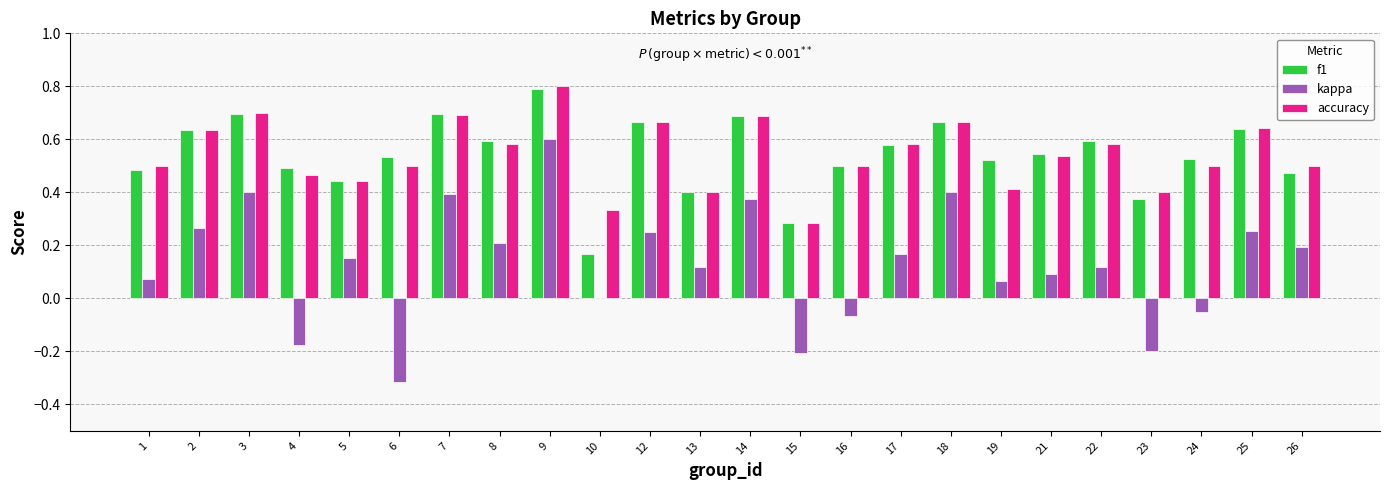

What is the sum of all f1 values?

13.0